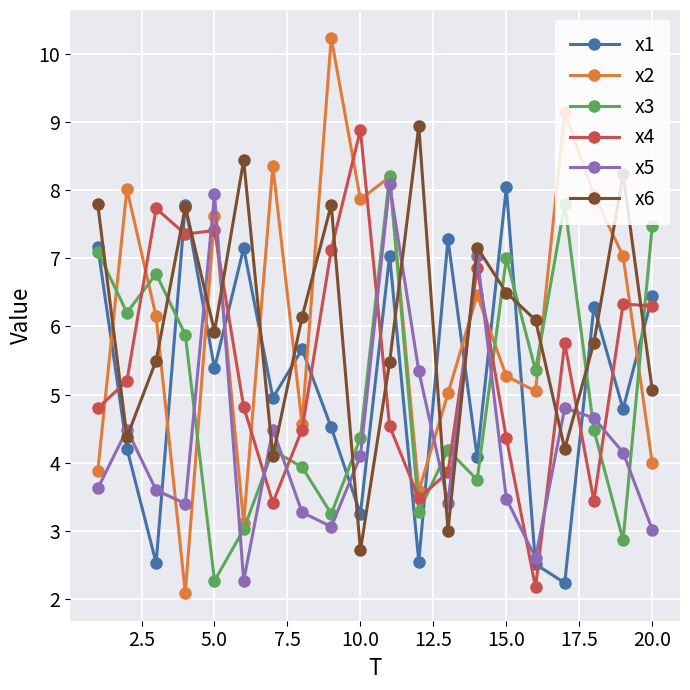

What is the maximum value shown in the chart?

10.2